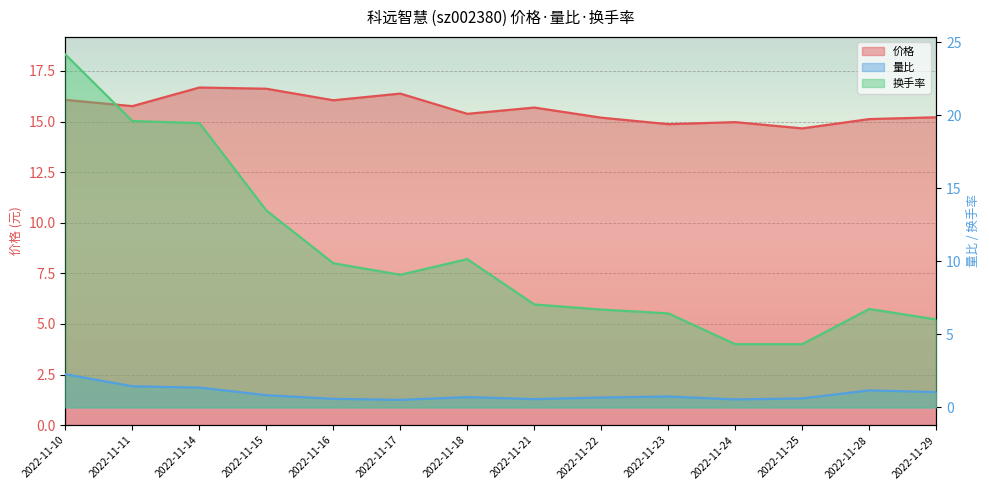

Does the chart display data point markers on the line(s)?

No